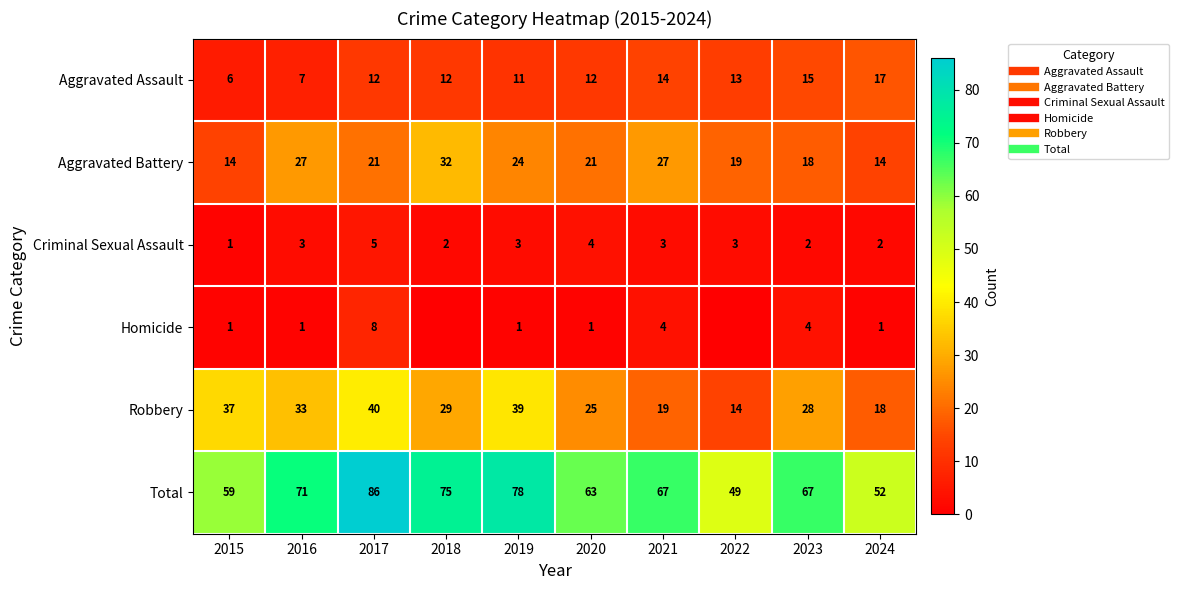

The Aggravated Battery series shows 27 at 2016. True or false?

True